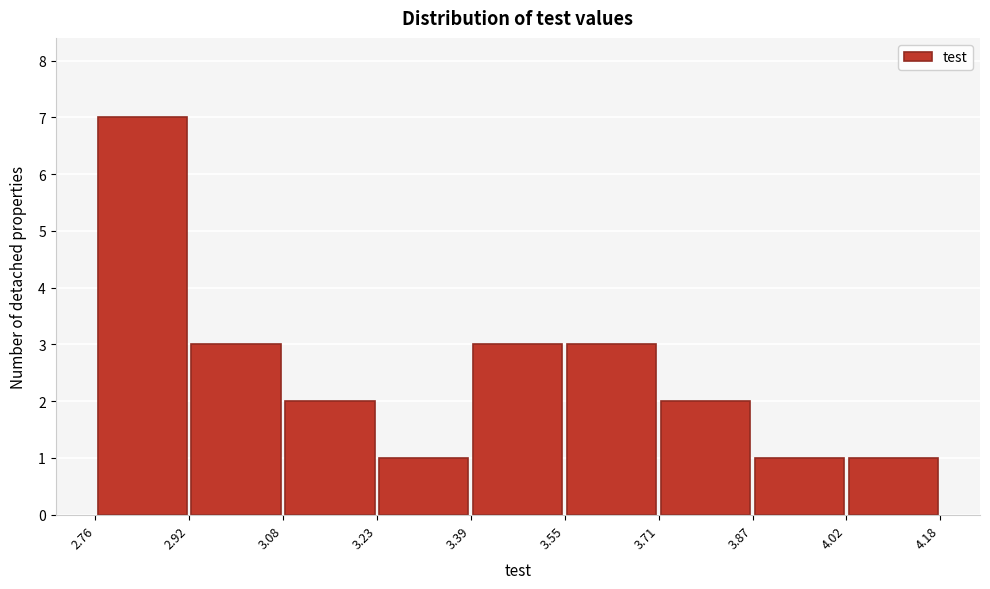

Reading left to right, transcribe this chart: for each bar, give the range it covers on the x-axis and its height. The values are not printed on the chart, so give them approximately, as read against the axis.

2.76 to 2.92: 7
2.92 to 3.08: 3
3.08 to 3.23: 2
3.23 to 3.39: 1
3.39 to 3.55: 3
3.55 to 3.71: 3
3.71 to 3.87: 2
3.87 to 4.02: 1
4.02 to 4.18: 1